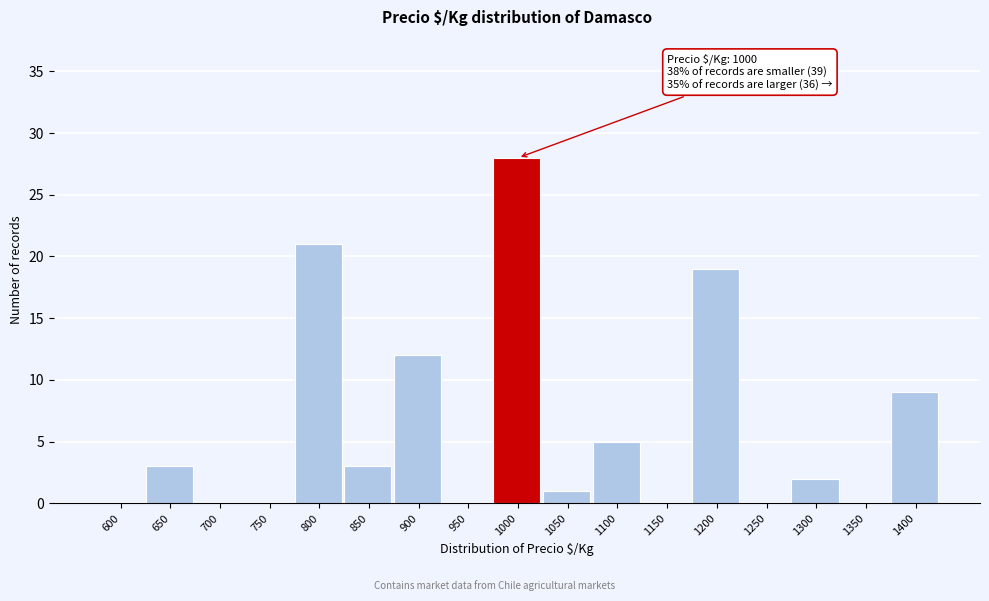

Reading left to right, list all the values displayed in this chart.

600=0	650=3	700=0	750=0	800=21	850=3	900=12	950=0	1000=28	1050=1	1100=5	1150=0	1200=19	1250=0	1300=2	1350=0	1400=9